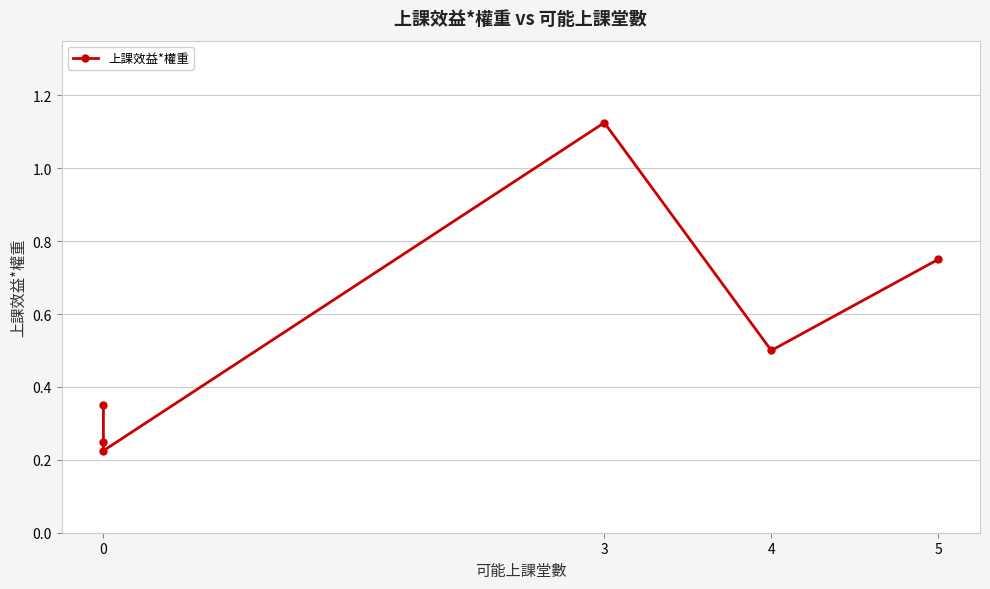

What is the difference between the maximum and minimum values?

0.9